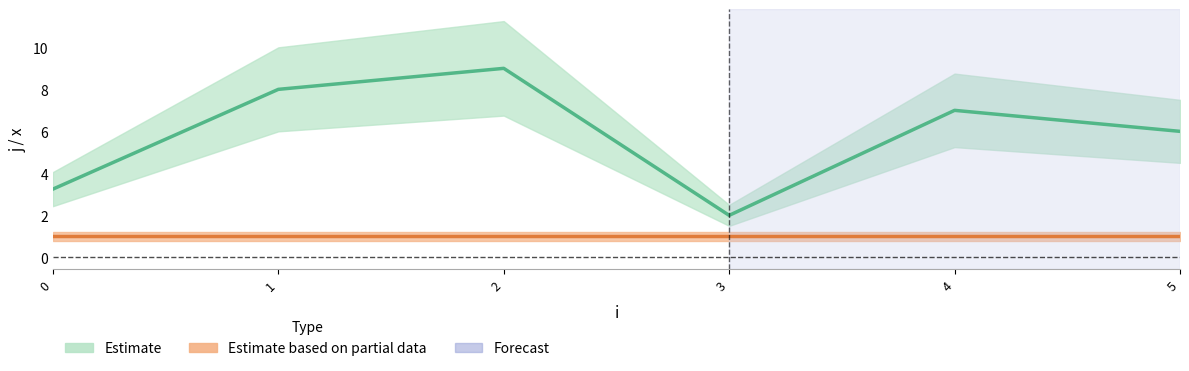

What is the average value of the x series?

1